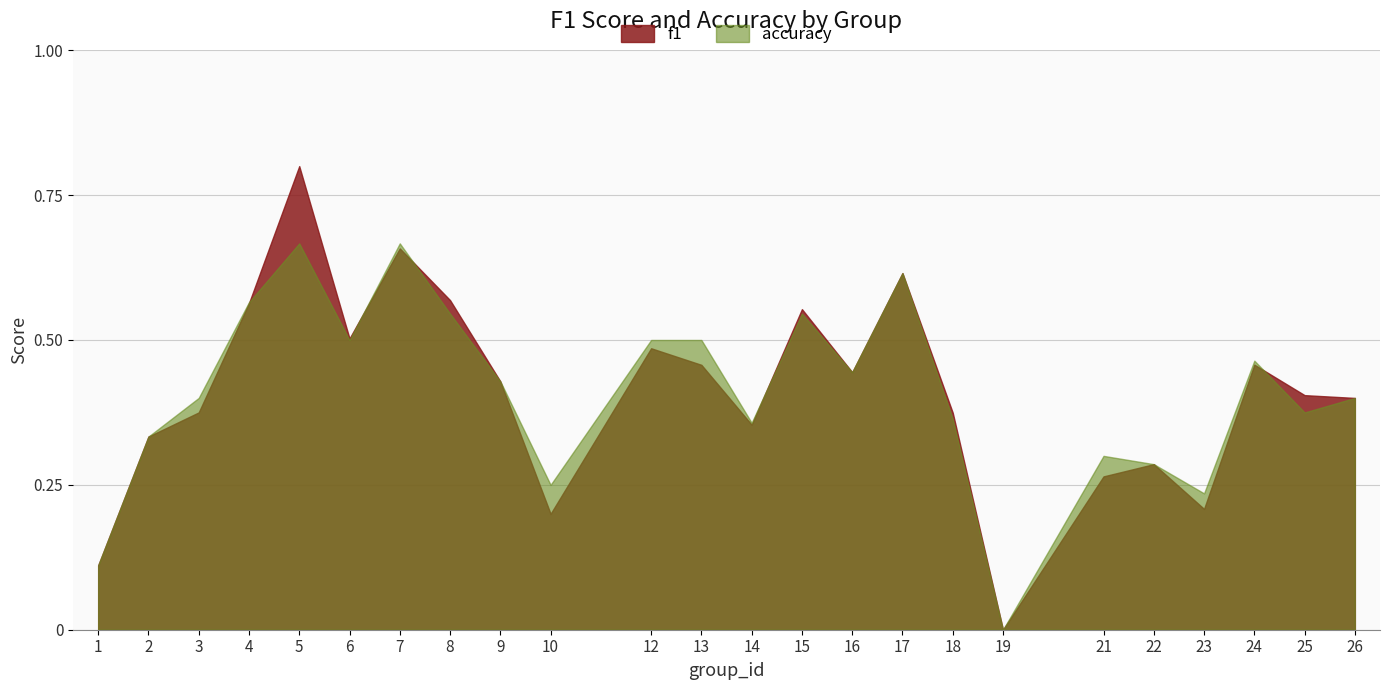

What is the difference between the f1 values at 8 and 12?

0.1